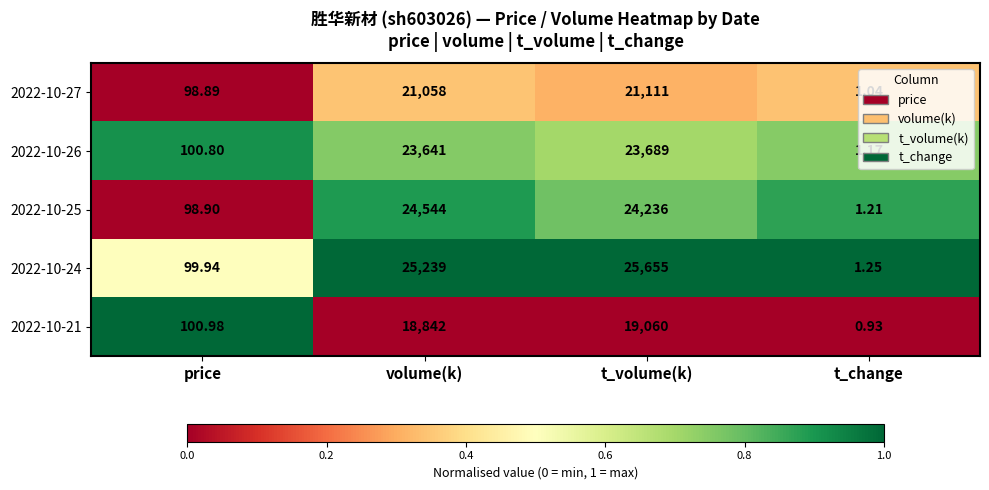

Rank the categories by 2022-10-24 value from lowest to highest.

t_change, price, volume(k), t_volume(k)